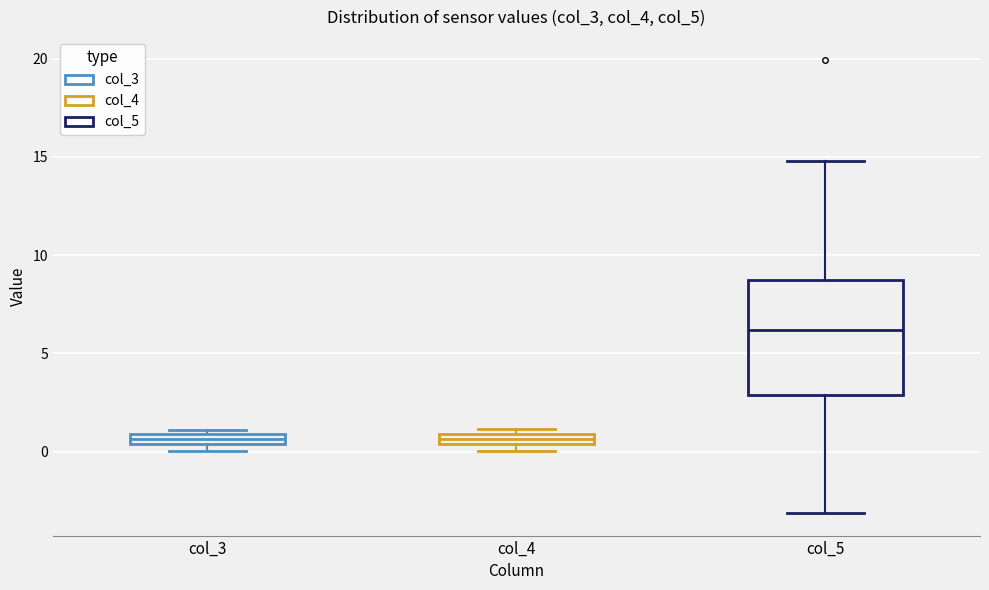

Where does the median line of the box for col_5 sit on the y-axis? The values are not printed on the chart, so give them approximately, as read against the axis.

6.0